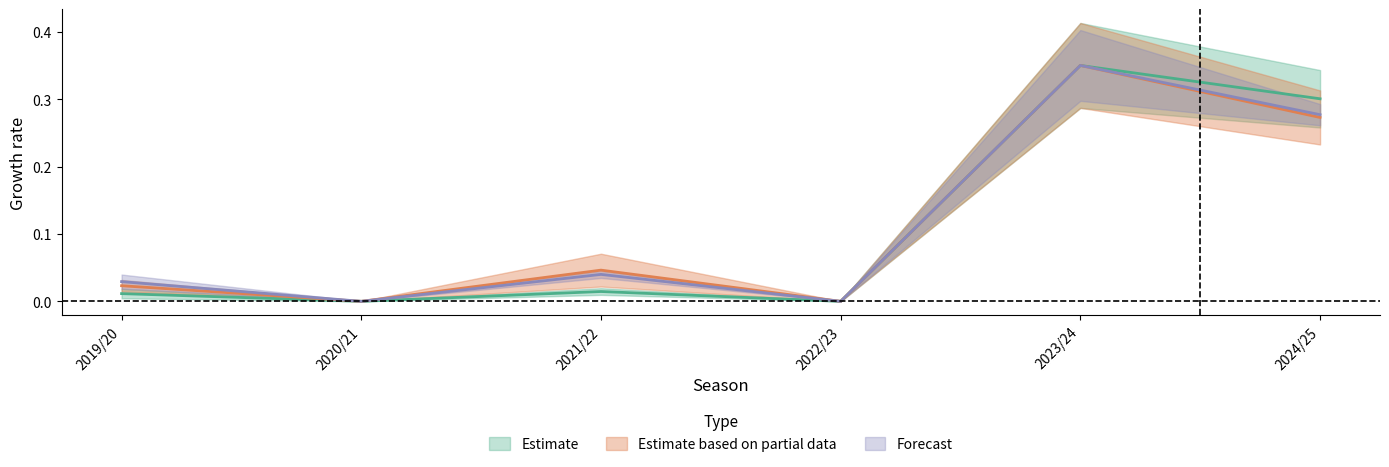

The value of creativity at 2019/20 is 0.0. True or false?

True